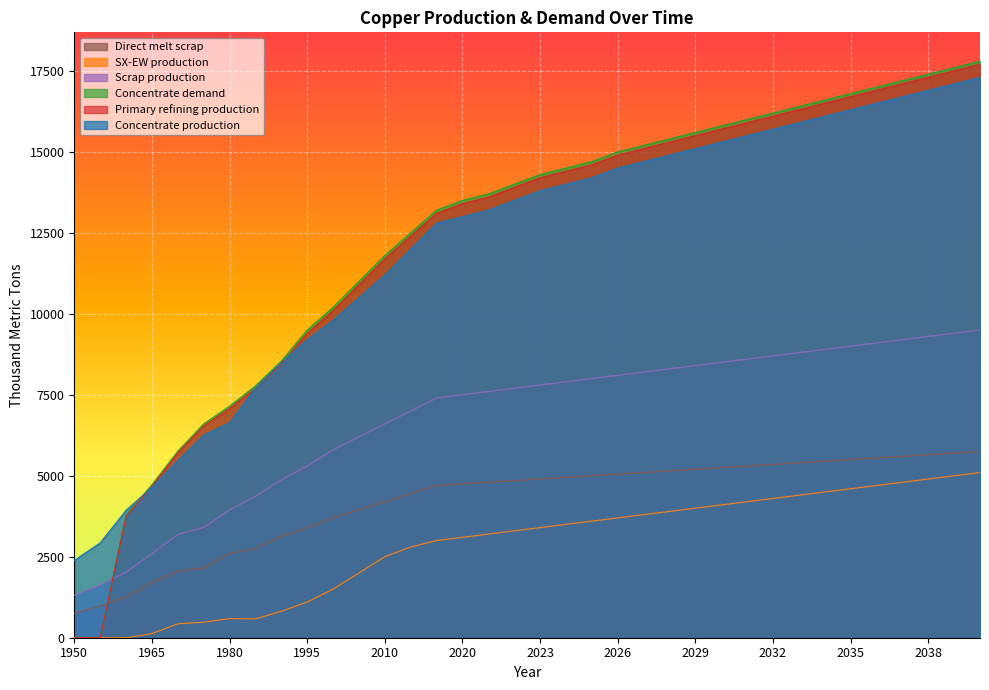

Between 1980 and 2022, which series saw the biggest shift?

Concentrate production